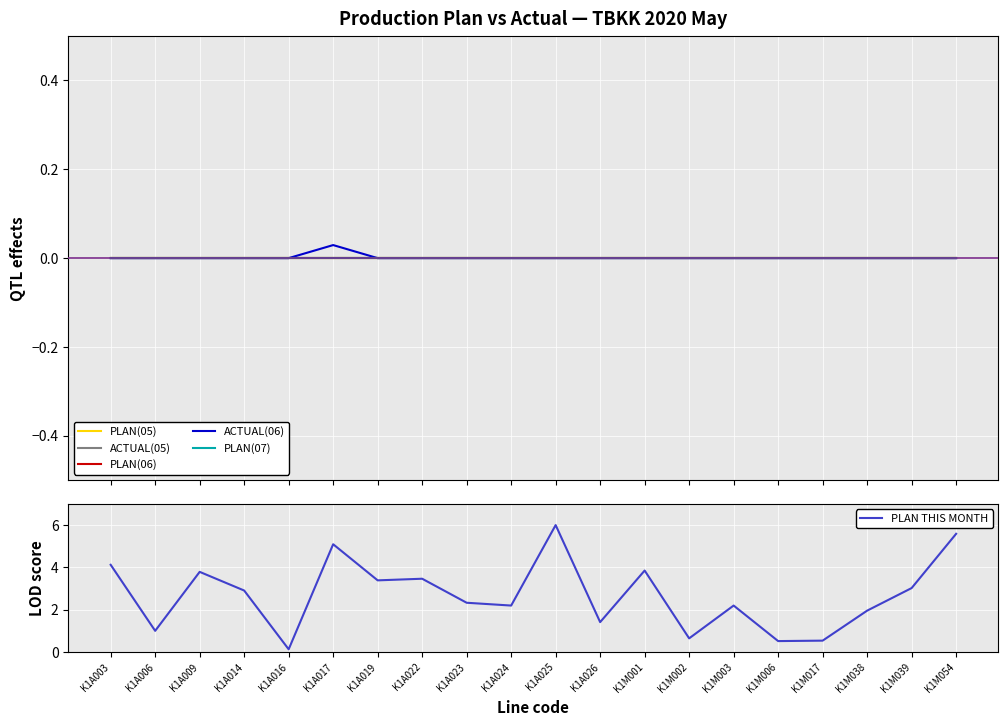

What are all the series names shown in the legend?

PLAN(05), ACTUAL(05), PLAN(06), ACTUAL(06), PLAN(07), PLAN THIS MONTH